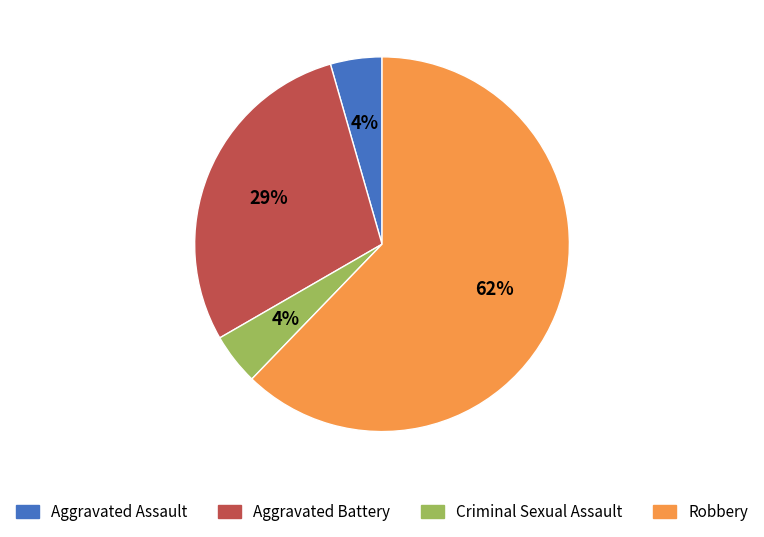

Which slice is the largest?

Robbery